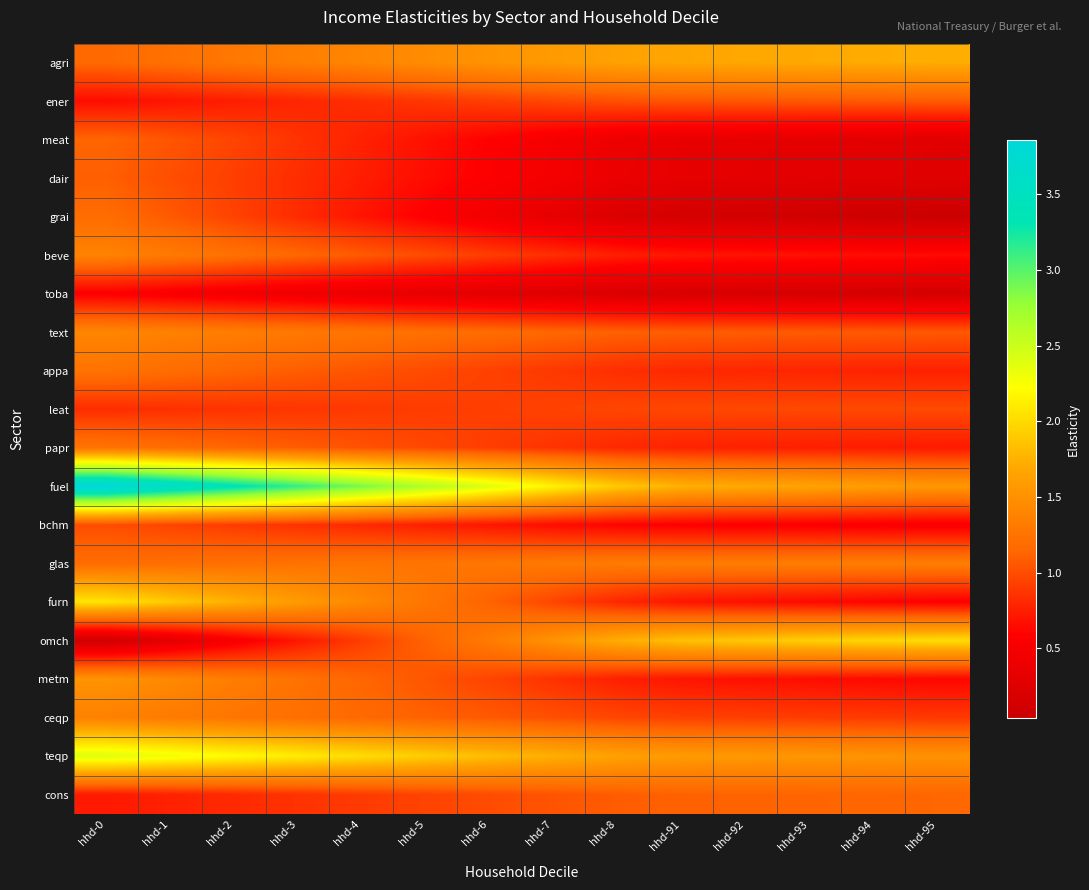

Which series changed the most between hhd-2 and hhd-3?

fuel